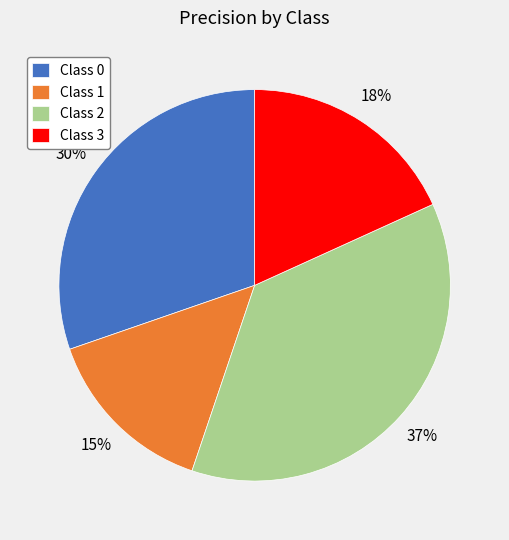

To the nearest percent, what portion does Class 3 represent?

18%